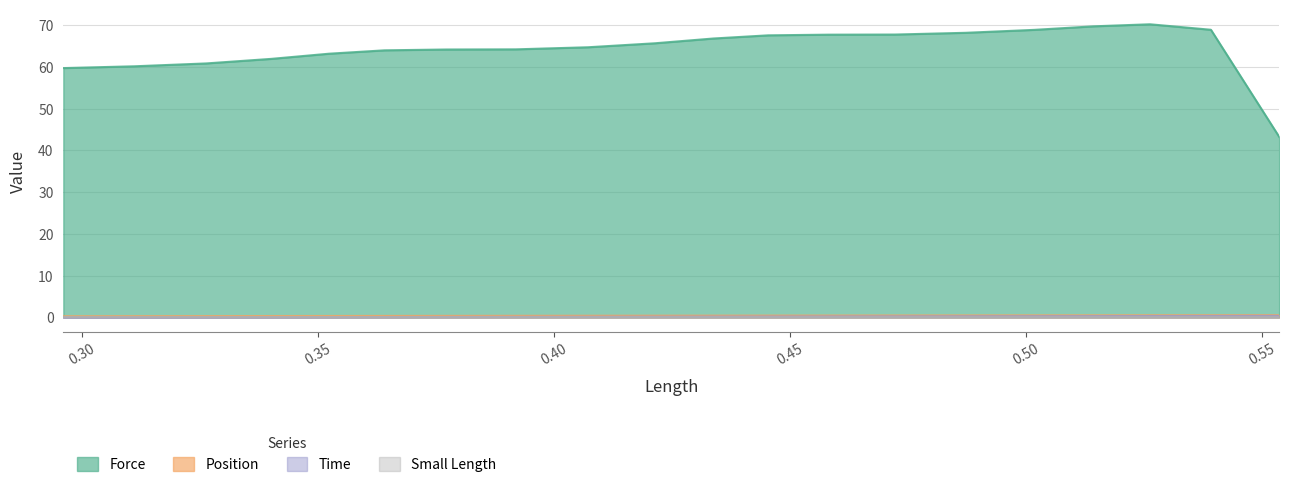

What is the approximate value of Position at 0.5263065?

0.5